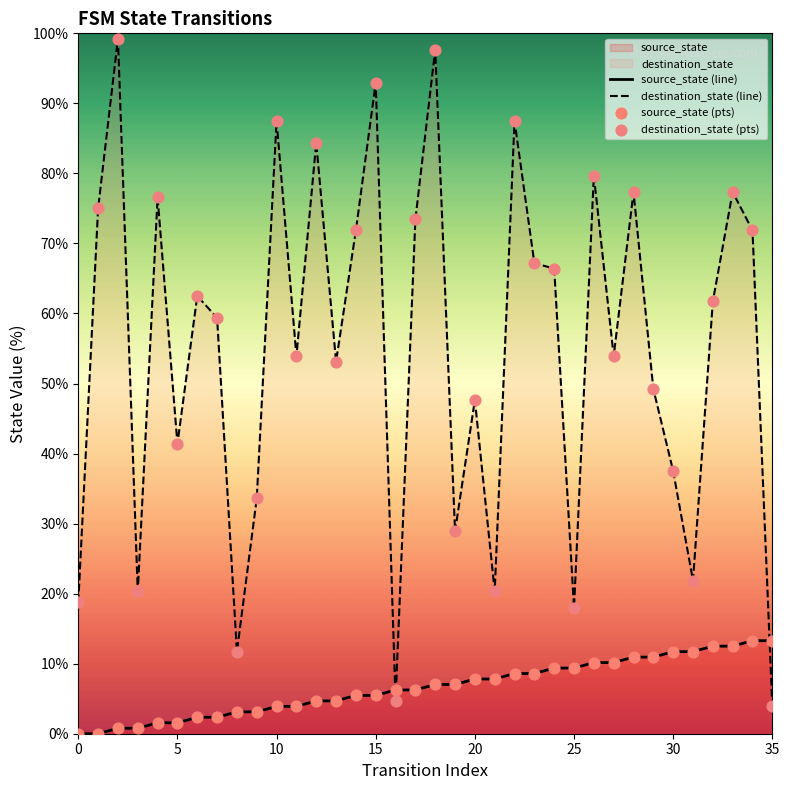

Which series has the largest Y range (max minus min)?

destination_state